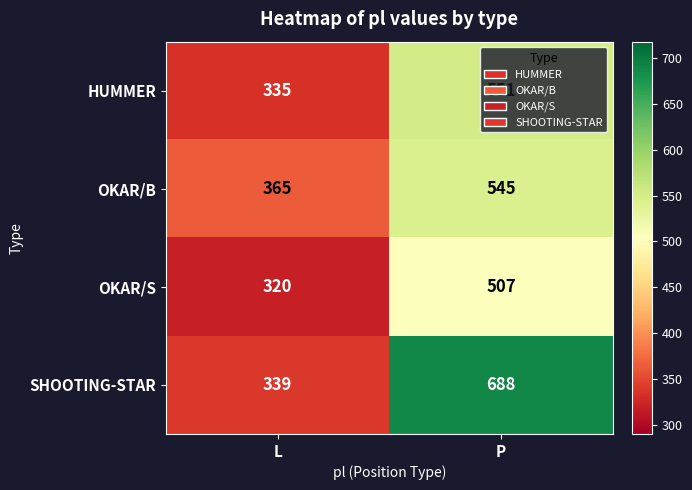

What is the difference between the highest and lowest values at L?

45